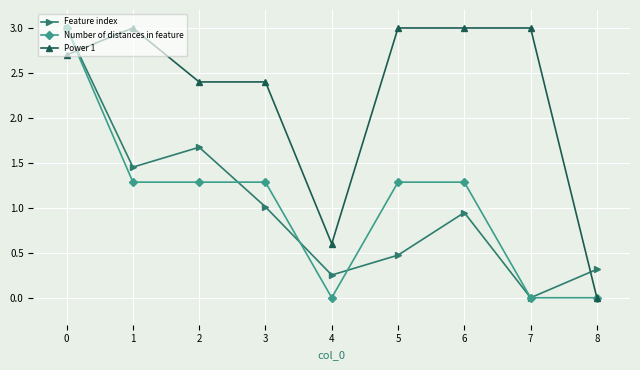

At how many categories does at least one series exceed 1?

7